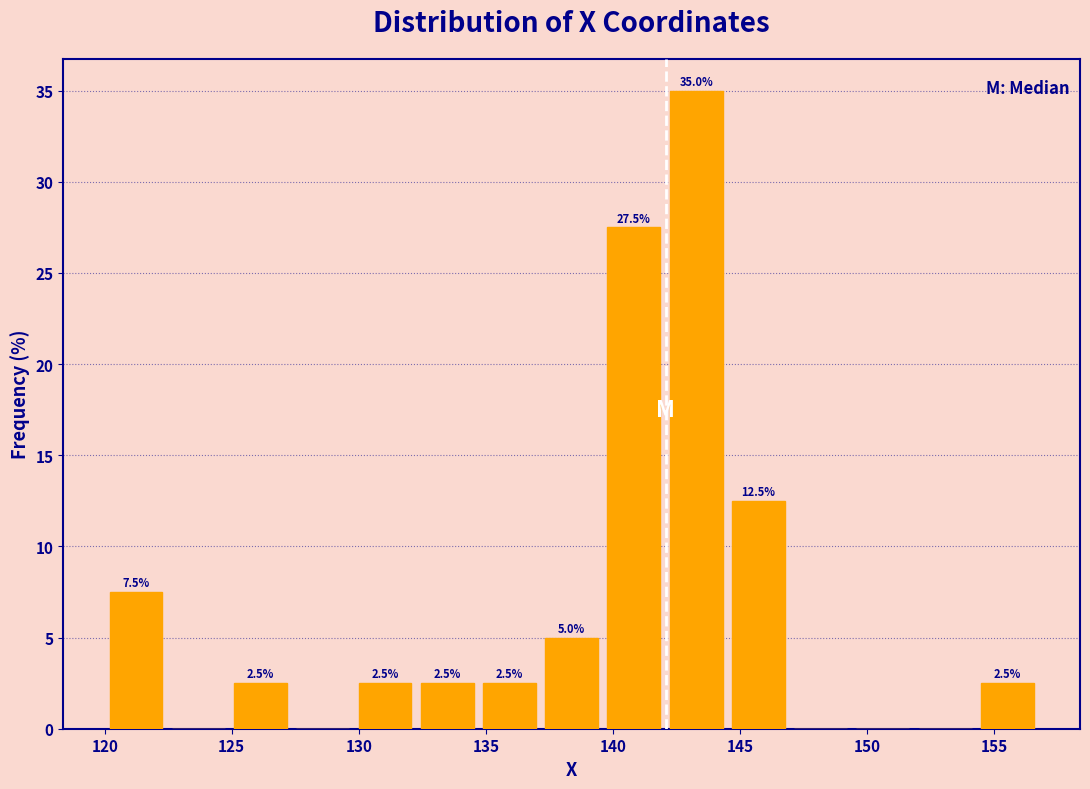

Which range on the x-axis has the tallest bar?

142.0 to 144.5